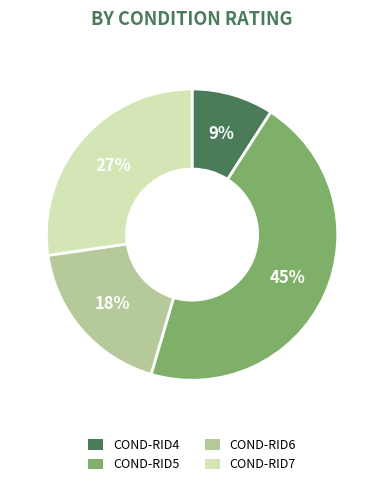

Which category has the smallest portion of the pie?

COND-RID4